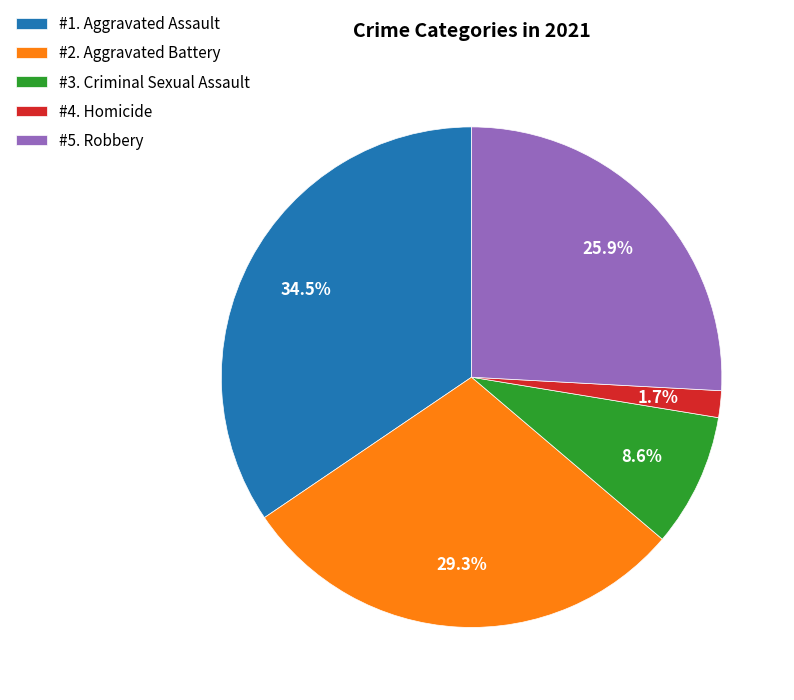

Count the number of slices in the pie.

5